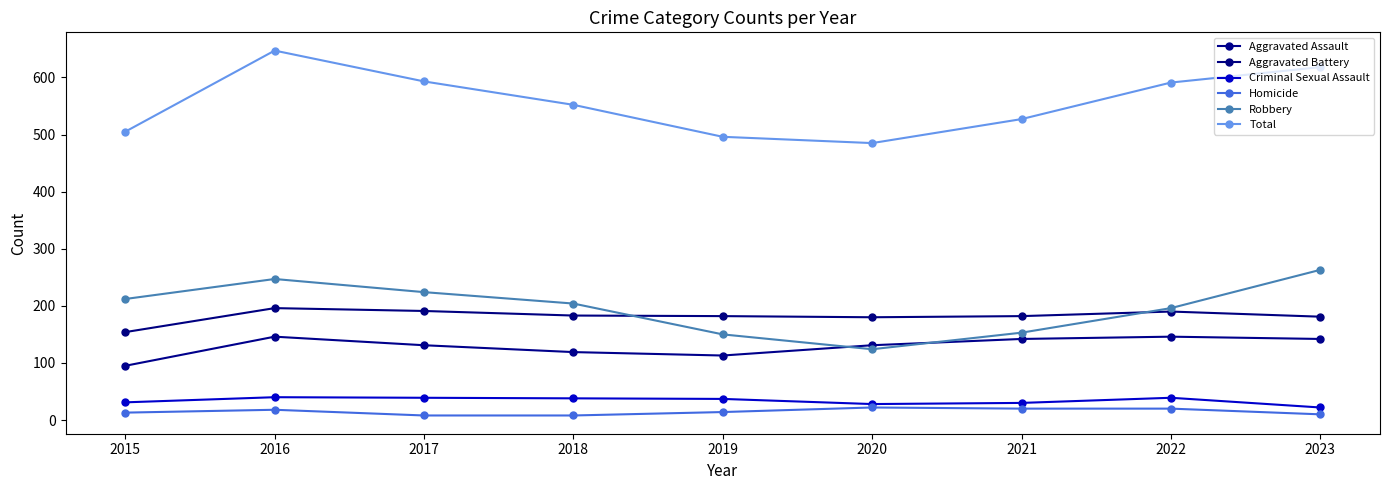

Which category has the highest value across all series?

2016